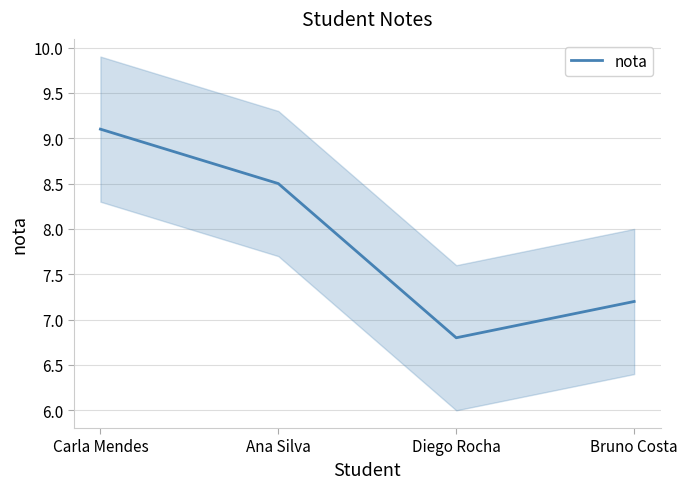

True or false: the data shows 6.8 at Diego Rocha.

True